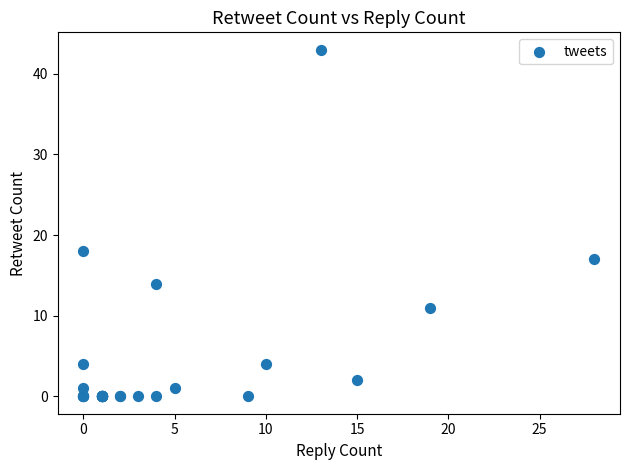

What Y value in the scatter plot is closest to 21?

18